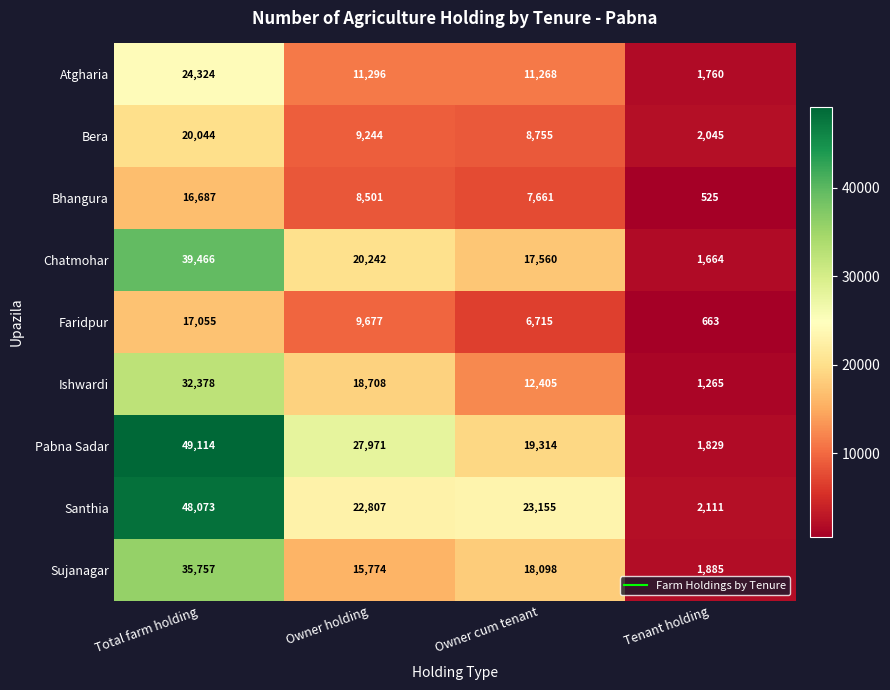

What is the sum of the Atgharia values at Owner cum tenant and Owner holding?

22564